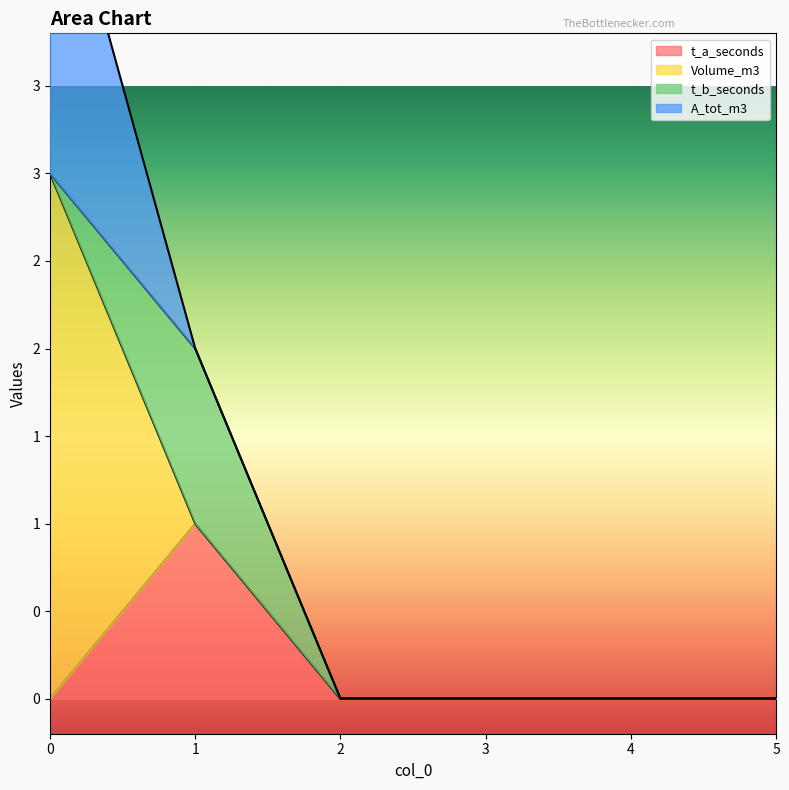

How many interior local peaks does the t_a_seconds series have?

1